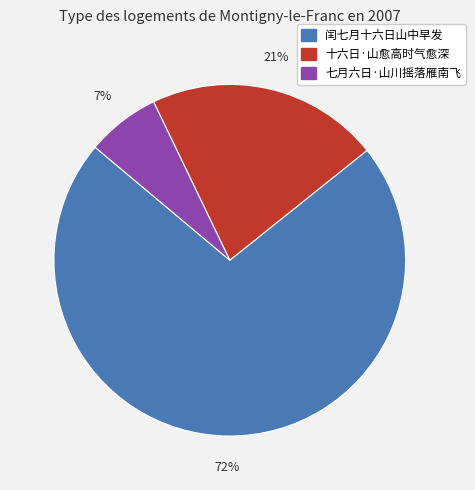

How many slices are in this pie chart?

3